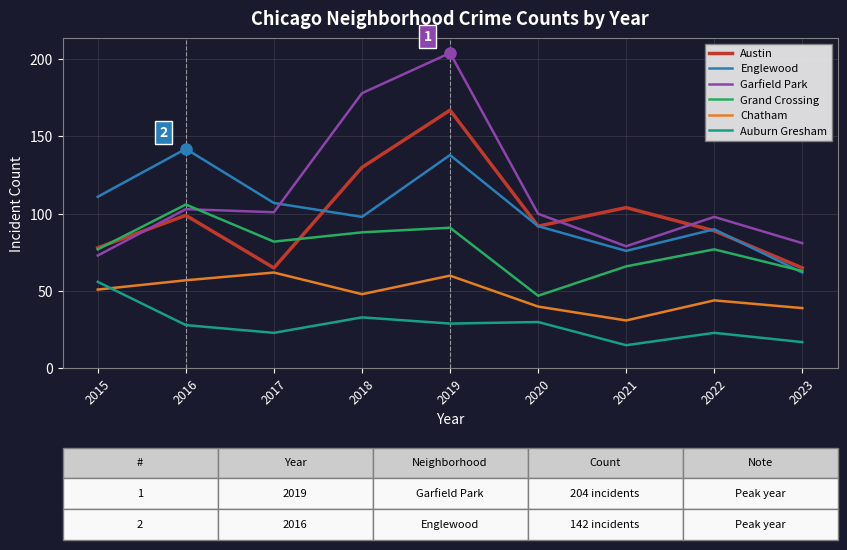

Which label corresponds to the largest value in the chart?

2019